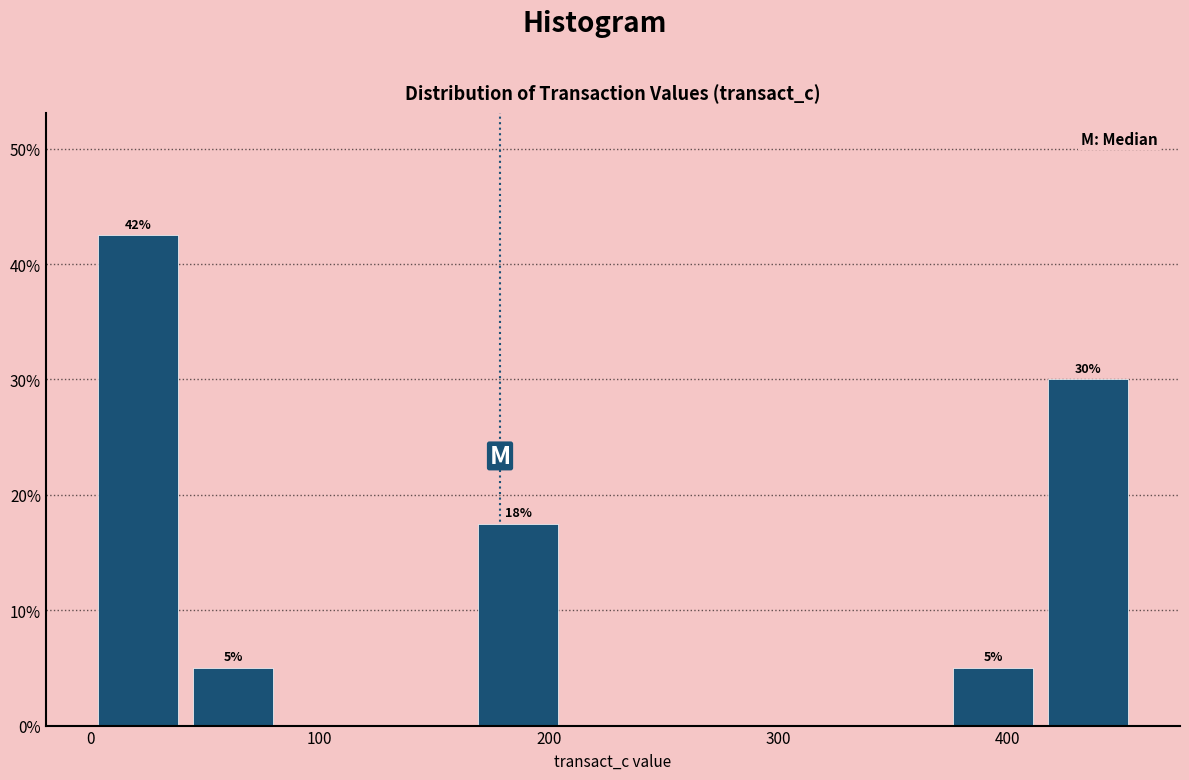

Which range on the x-axis has the tallest bar?

0 to 40